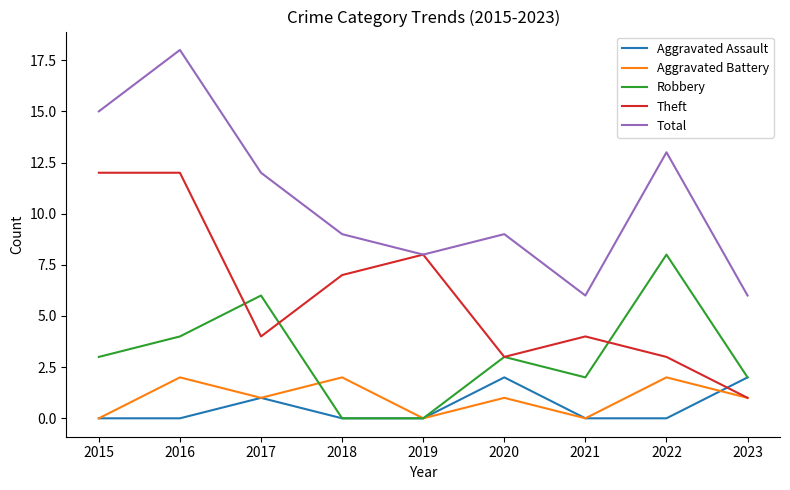

True or false: Total and Robbery intersect in this chart.

False